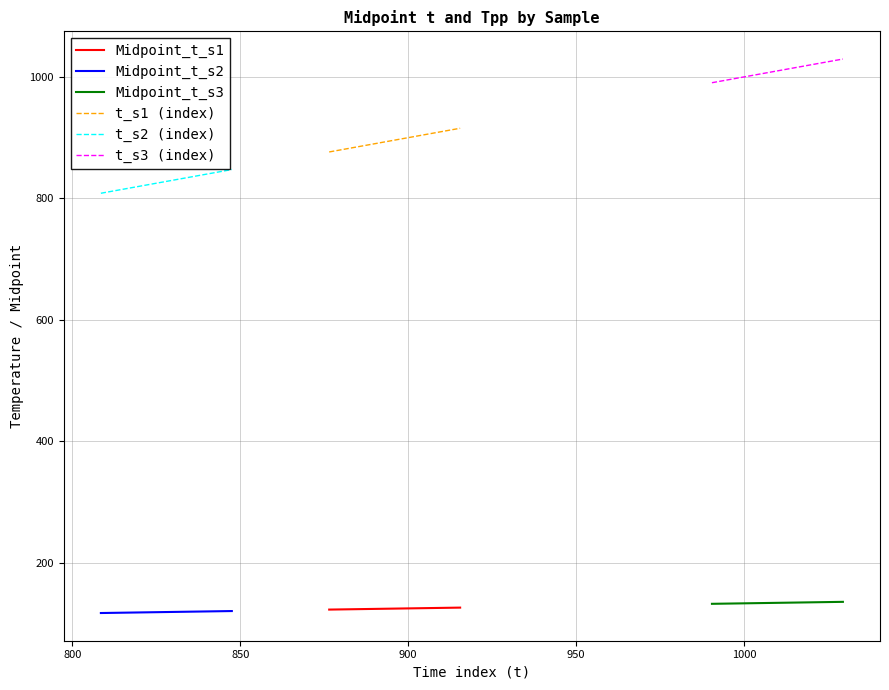

What is the maximum value for Midpoint_t_s2?

120.6